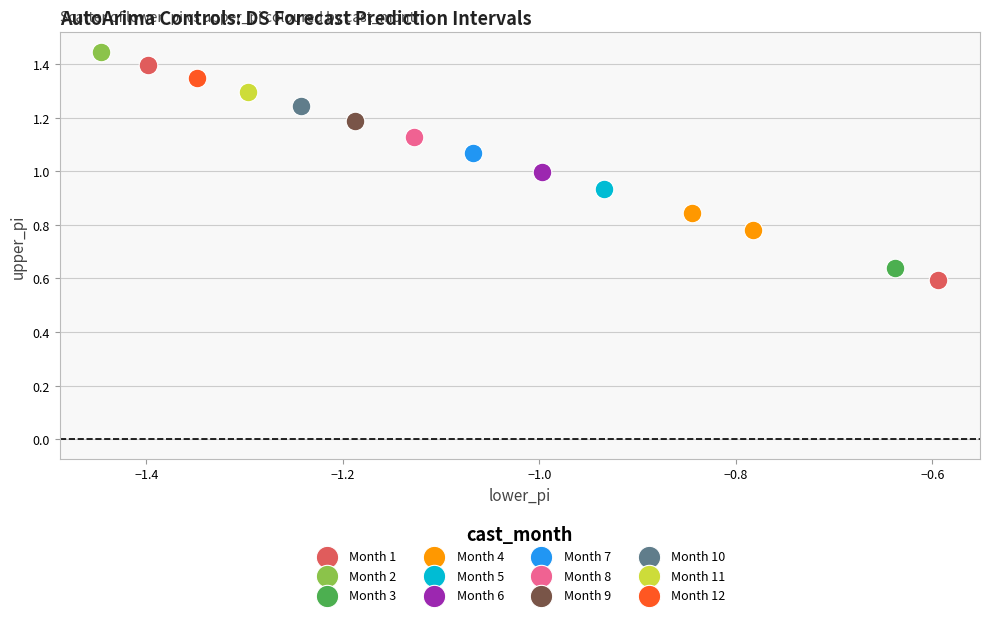

Which series reaches the maximum Y coordinate?

Month 2